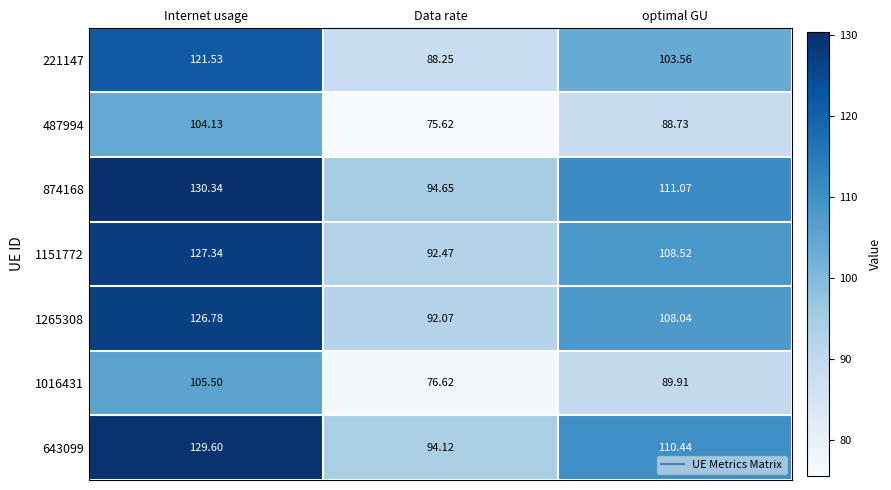

How many distinct data groups are displayed?

7